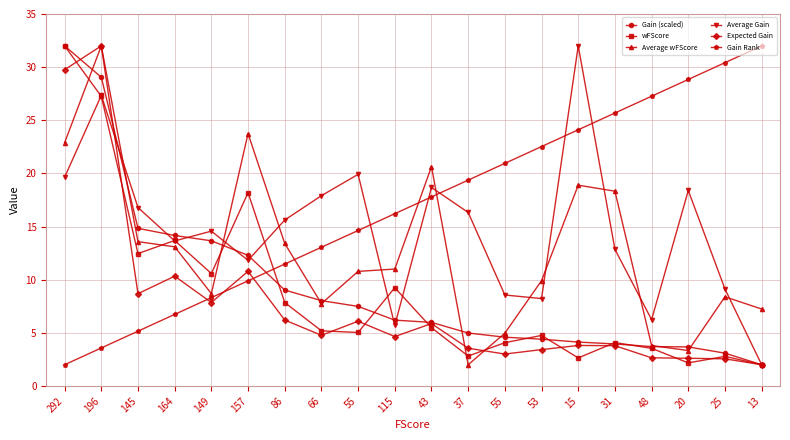

At 55, list the series in order from largest to smallest.

Average Gain, Gain Rank, Average wFScore, Gain (scaled), Expected Gain, wFScore